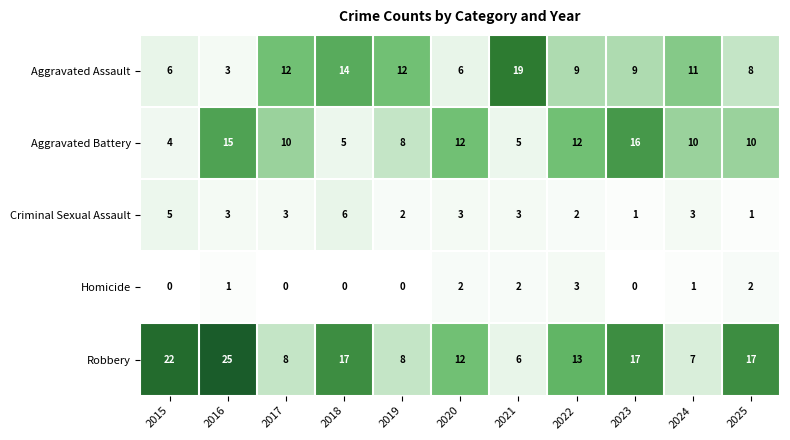

Rank the series at 2023 from lowest to highest value.

Homicide, Criminal Sexual Assault, Aggravated Assault, Aggravated Battery, Robbery